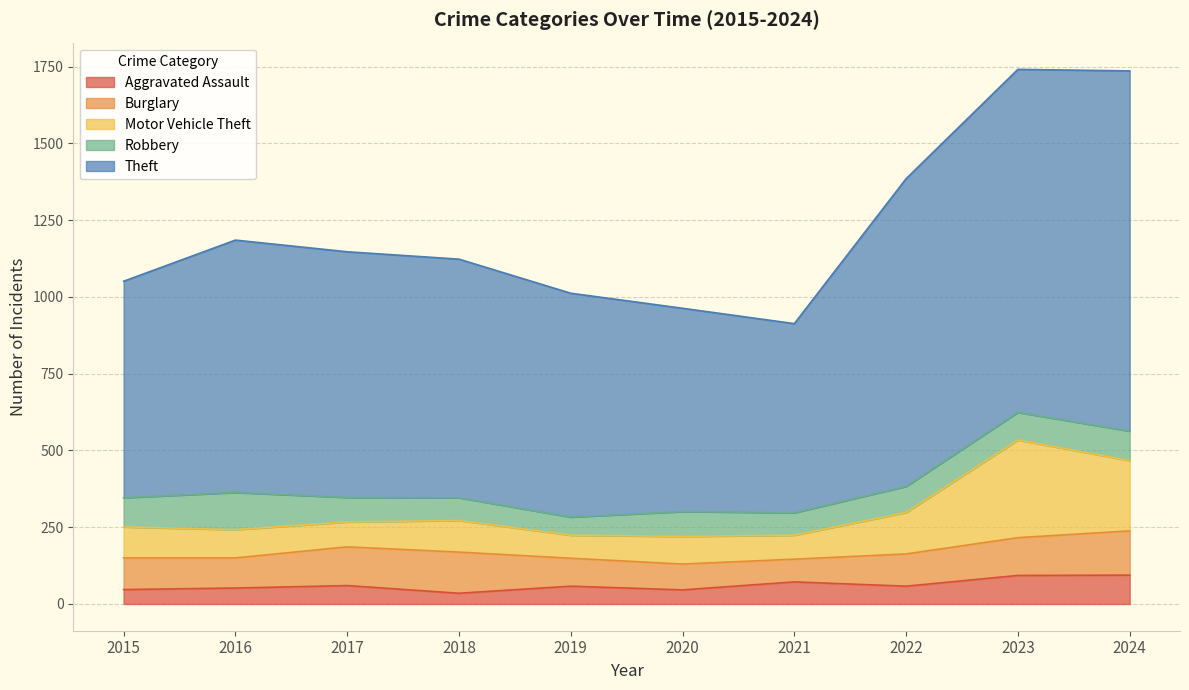

What is the total value across all series at 2021?

913